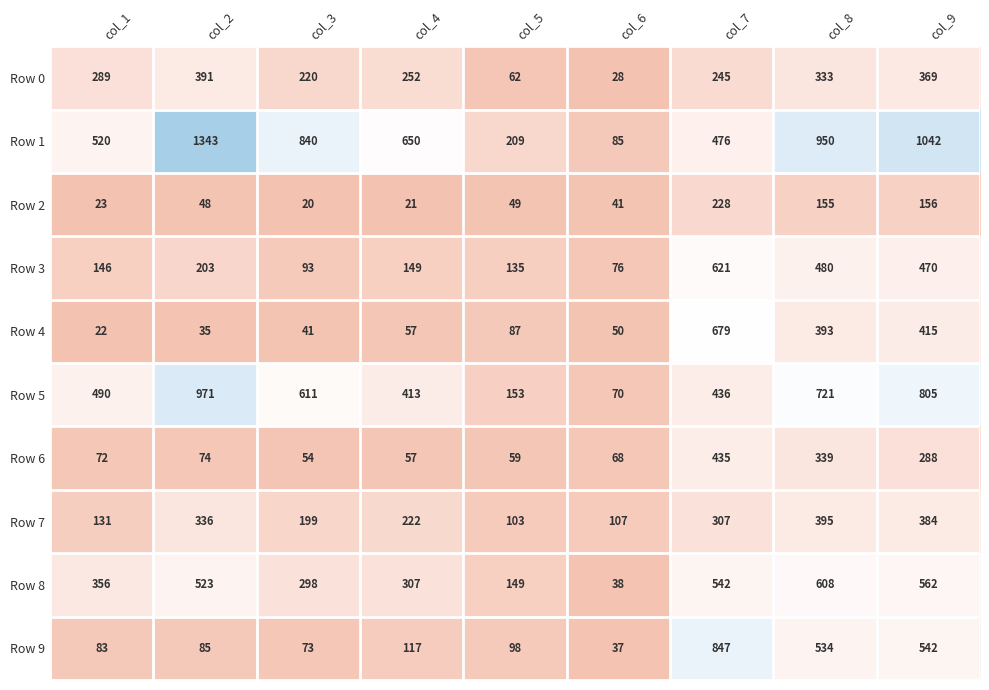

Rank the series at col_7 from lowest to highest value.

Row 2, Row 0, Row 7, Row 6, Row 5, Row 1, Row 8, Row 3, Row 4, Row 9